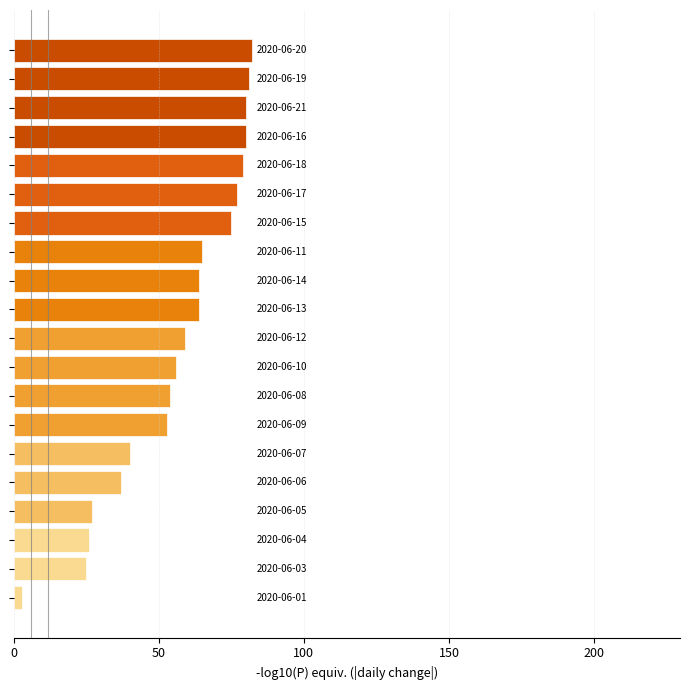

Reading top to bottom, extract all data points from this chart.

82	81	80	80	79	77	75	65	64	64	59	56	54	53	40	37	27	26	25	3